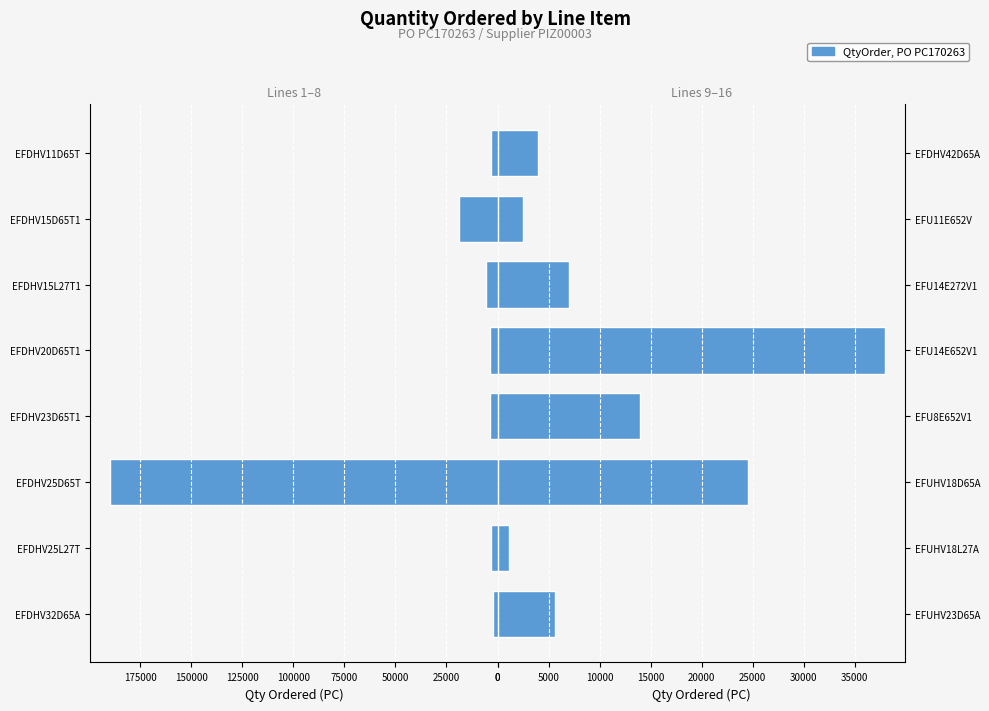

What is the lowest value of the Lines 9-16 series?

1080